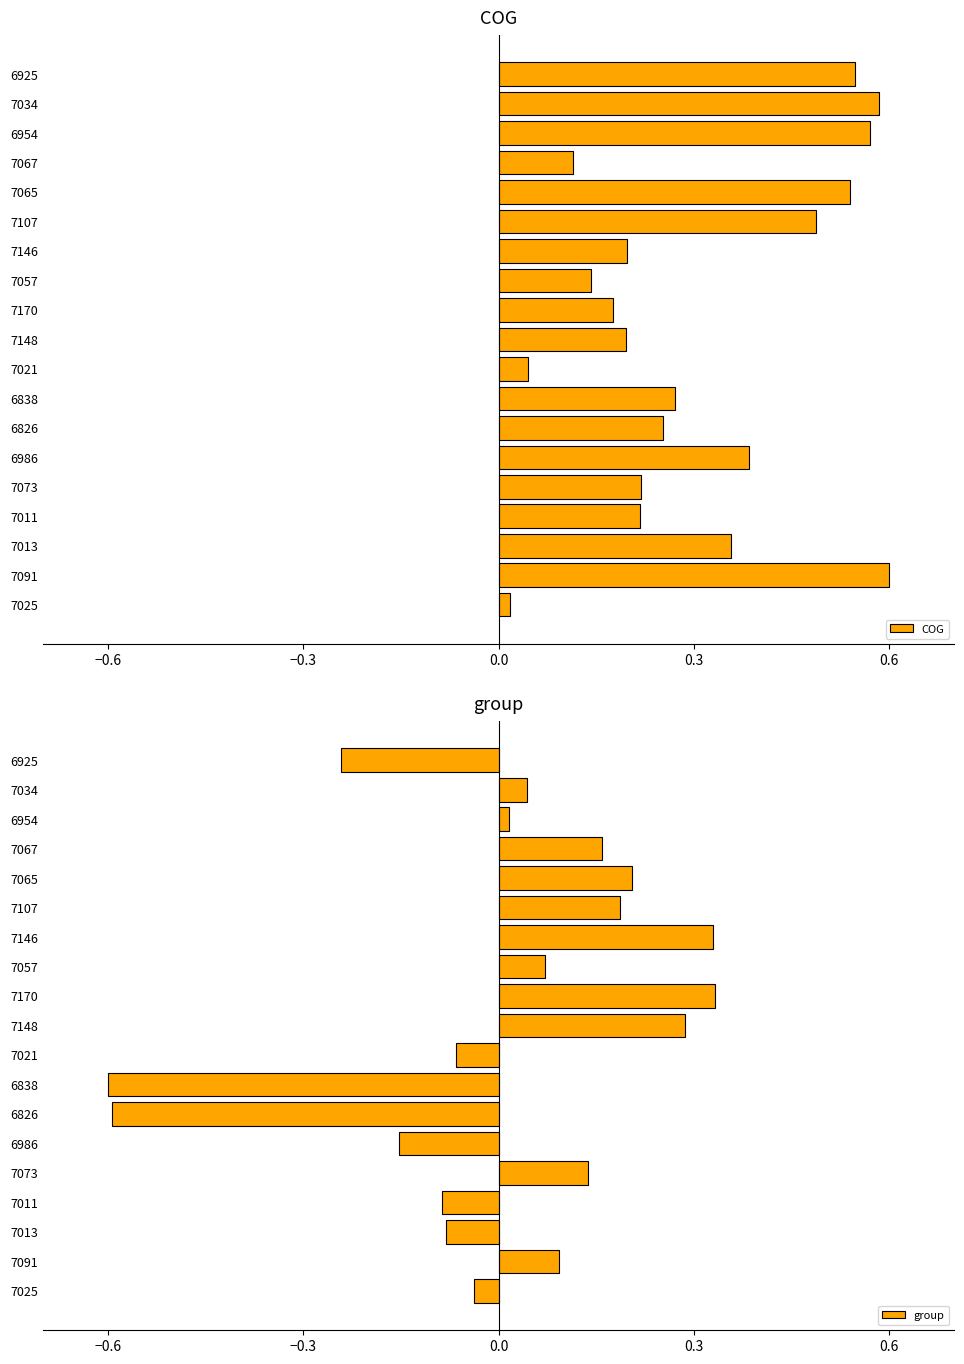

How many data points in group are above 0?

11